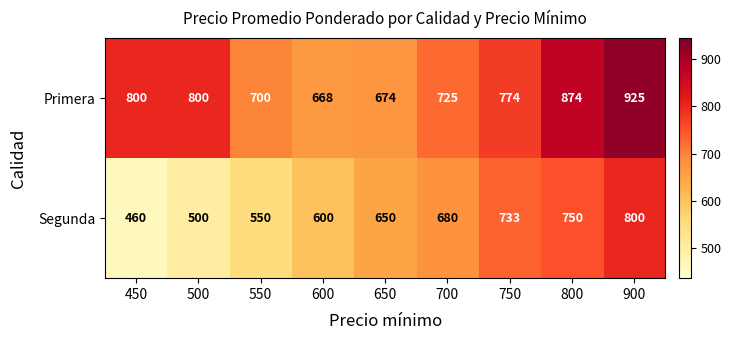

How many series are shown in this chart?

2